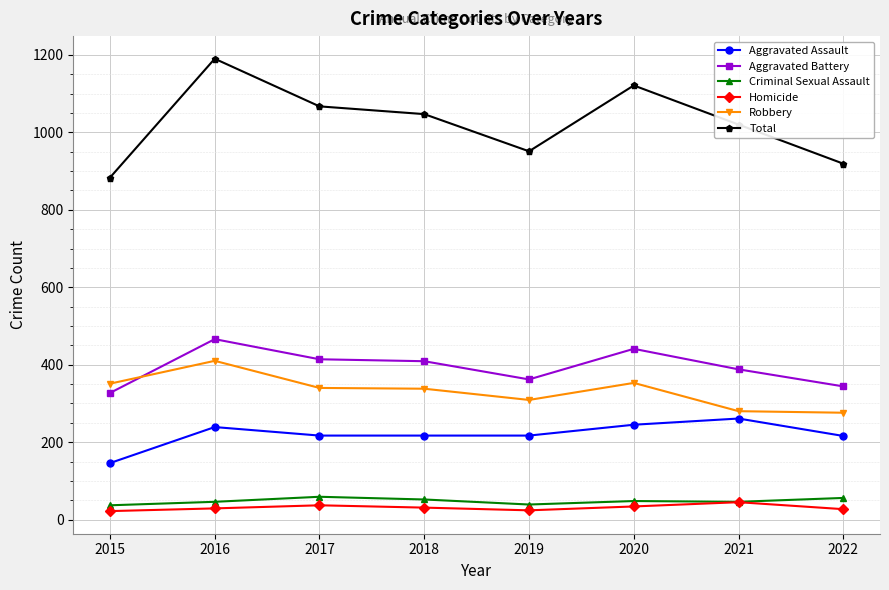

Which series has the widest spread of values?

Total